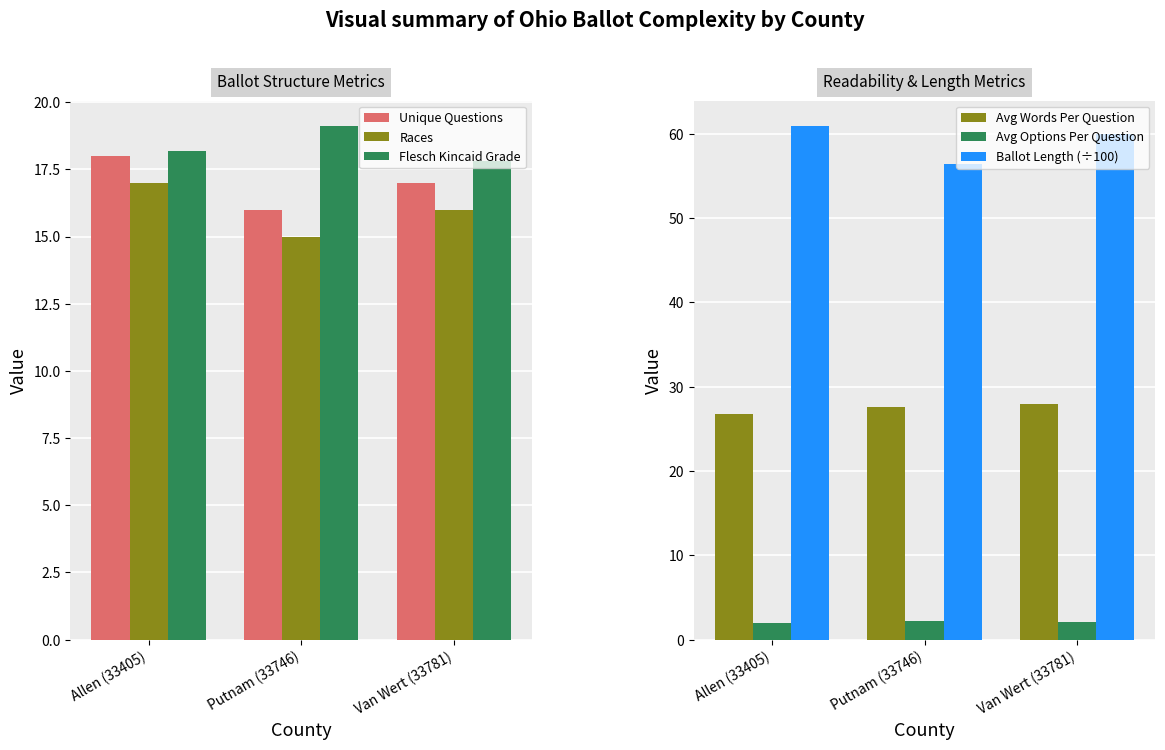

What is the highest value of the Unique Questions series?

18.0